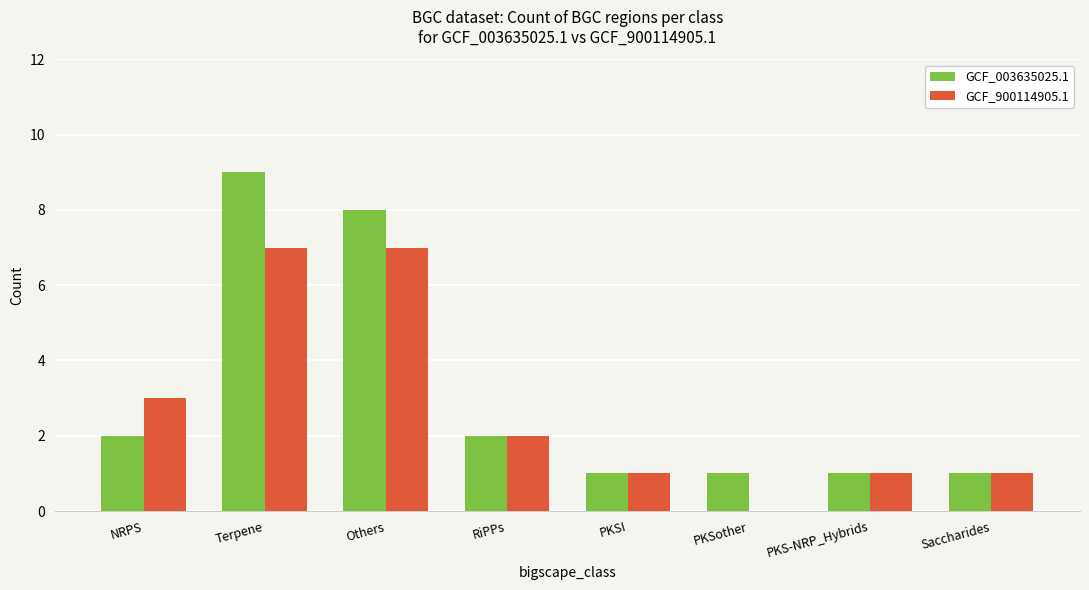

At which category does the chart reach its peak across all series?

Terpene